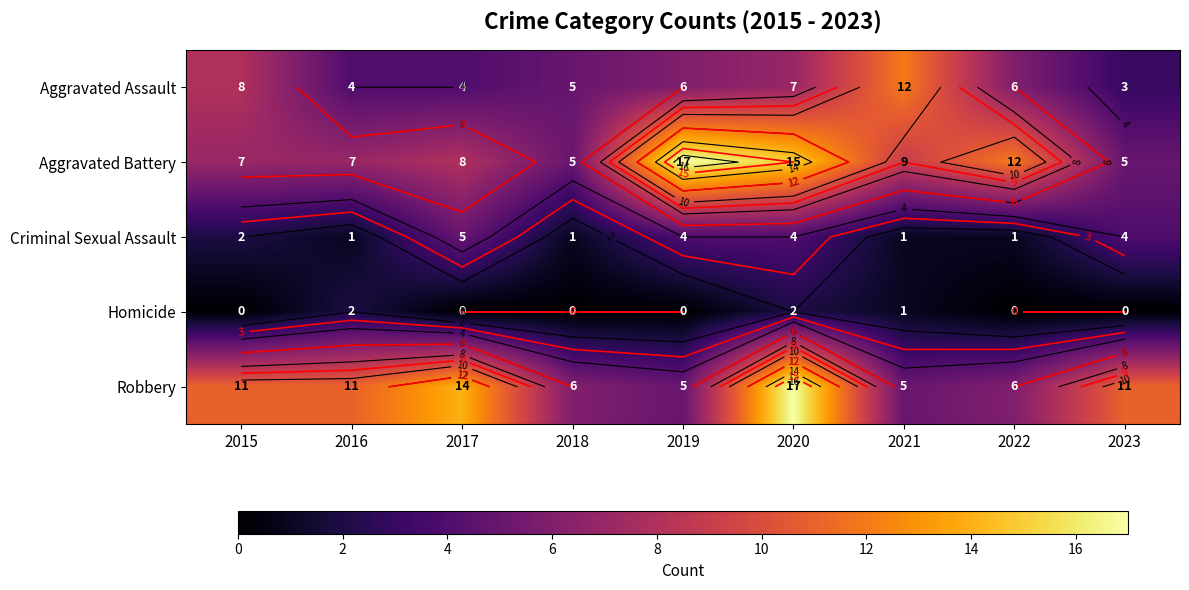

The Aggravated Assault series shows 3 at 2023. True or false?

True